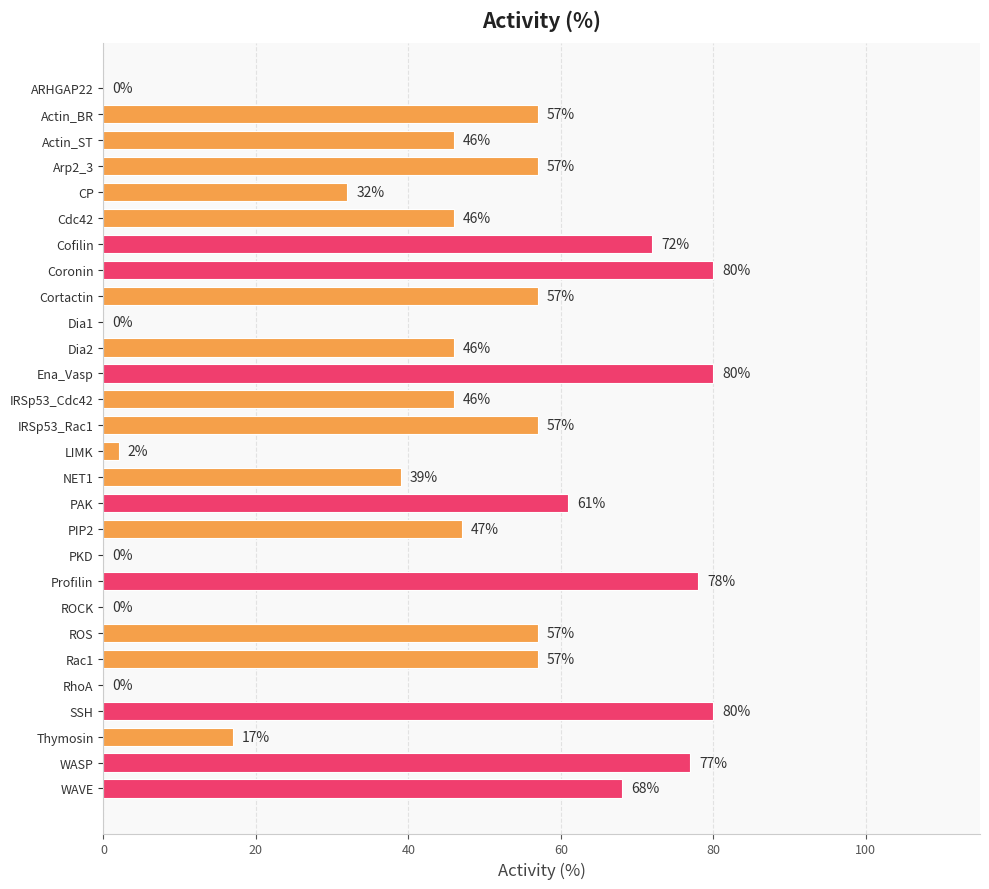

What is the greatest value displayed?

80